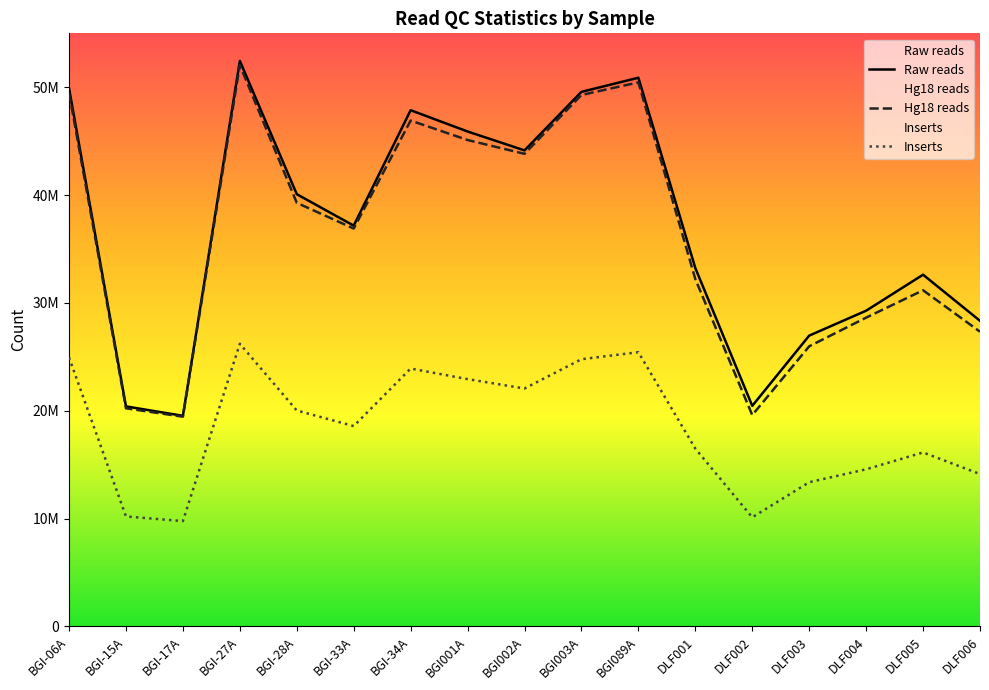

List the labels in order of Raw reads value, largest first.

BGI-27A, BGI089A, BGI-06A, BGI003A, BGI-34A, BGI001A, BGI002A, BGI-28A, BGI-33A, DLF001, DLF005, DLF004, DLF006, DLF003, DLF002, BGI-15A, BGI-17A